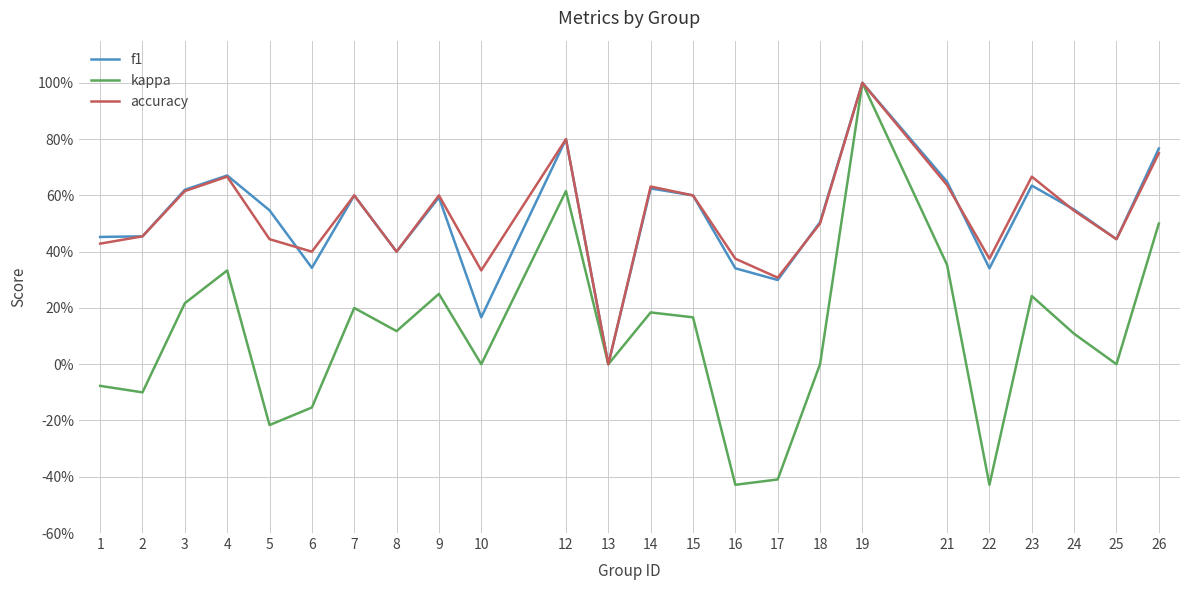

What is the sum of the f1 values at 26 and 7?

1.4